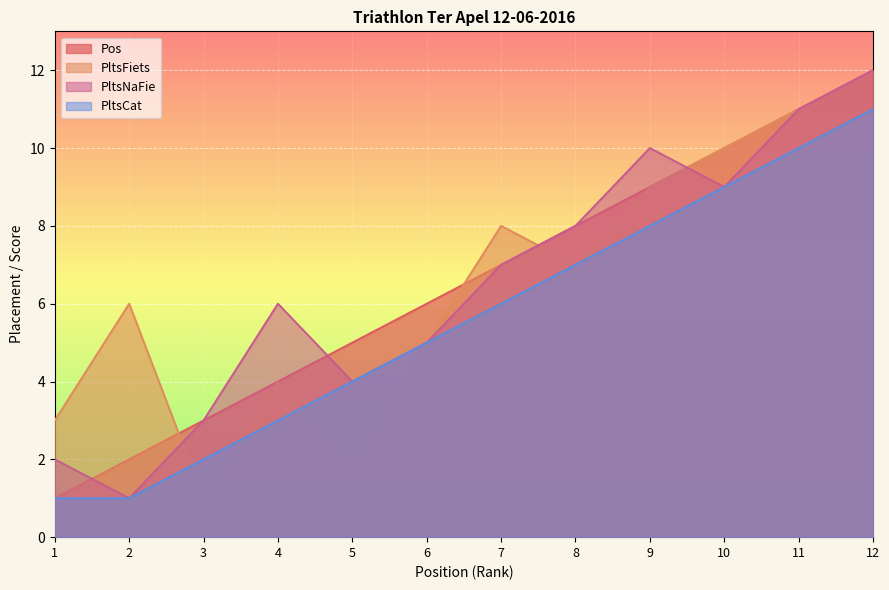

Between which two adjacent categories do PltsFiets and PltsCat first intersect?

2 and 3